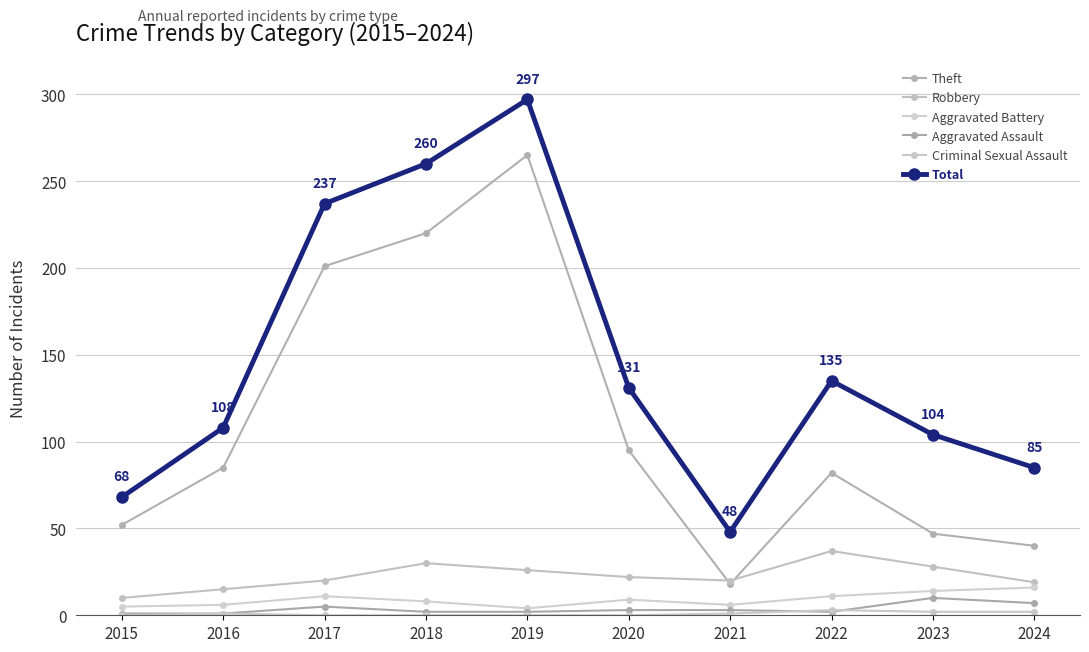

What is the difference between the Robbery values at 2021 and 2016?

5